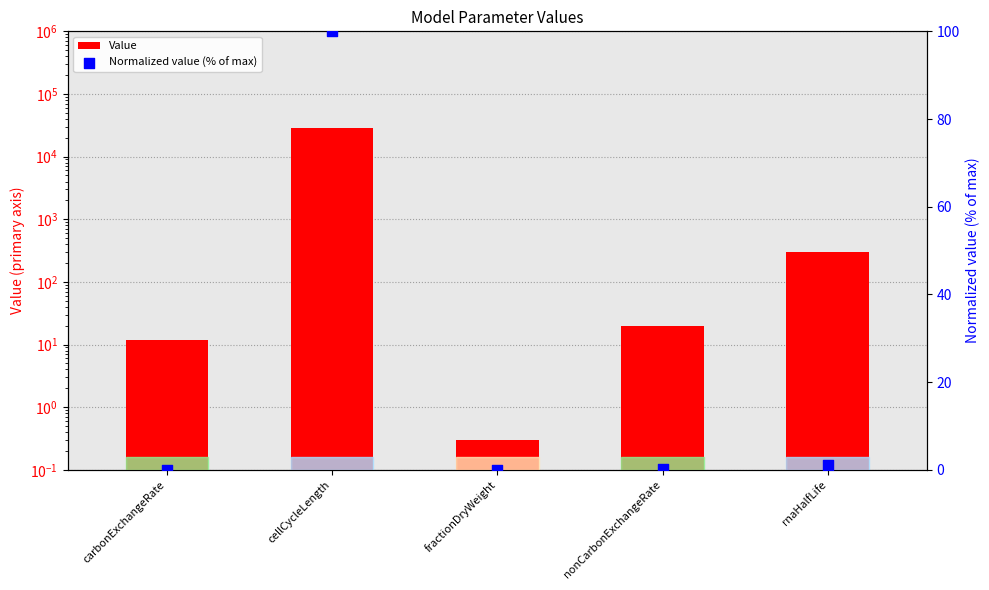

Is the value of Normalized value (% of max) at fractionDryWeight greater than the value of Value at nonCarbonExchangeRate?

No